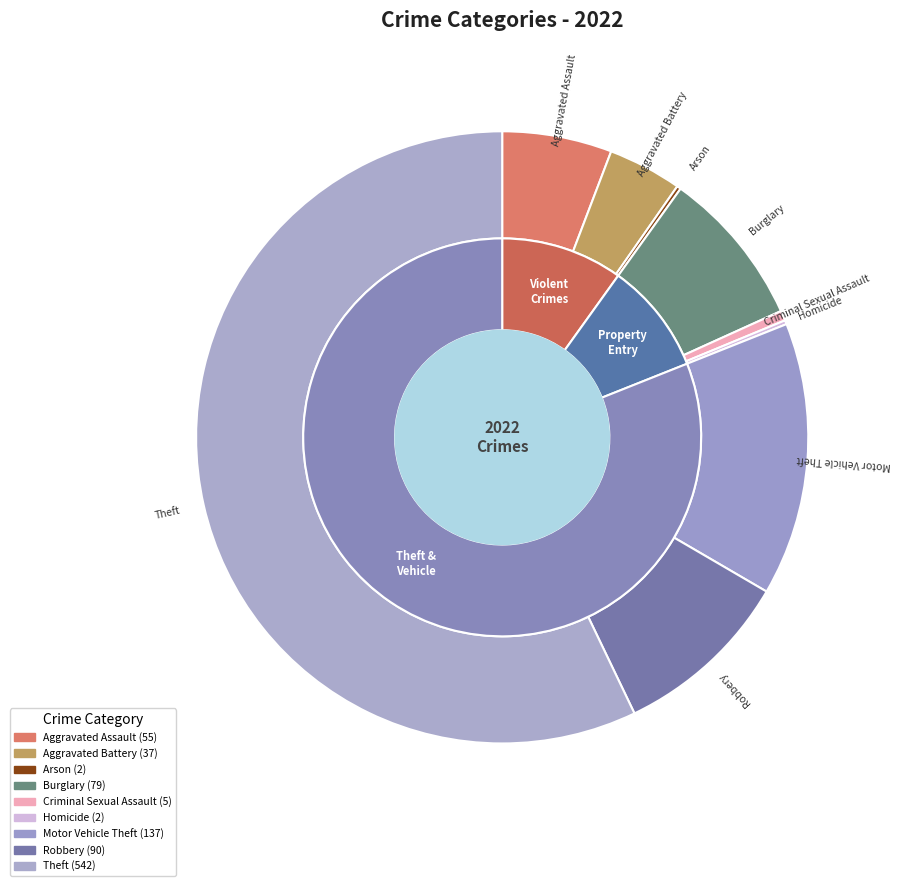

To the nearest percent, what portion does Aggravated Battery represent?

4%